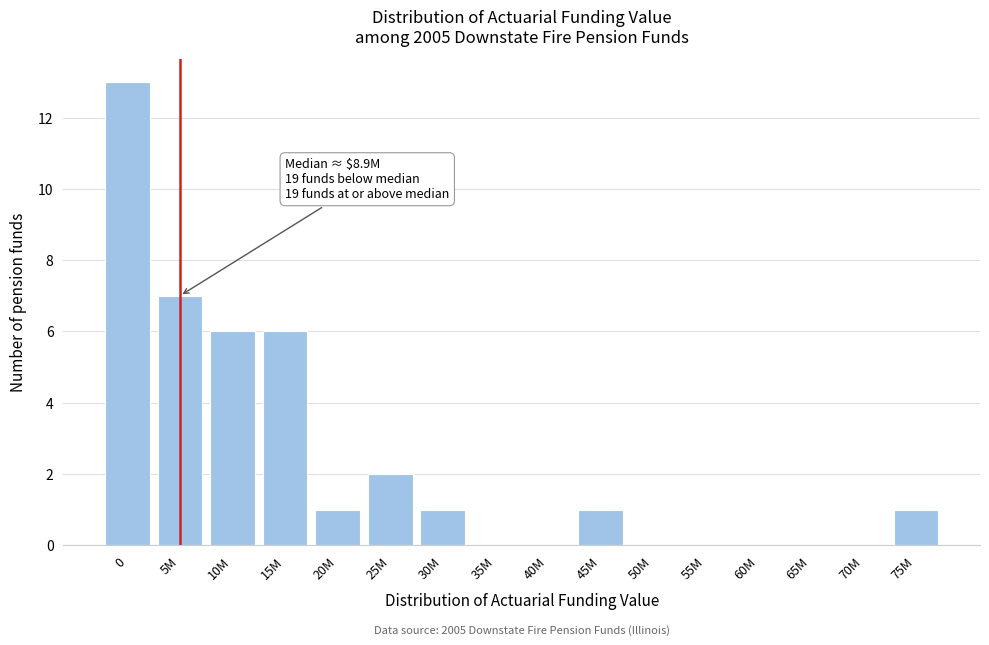

Reading left to right, transcribe all the data shown in this chart.

0=13	5M=7	10M=6	15M=6	20M=1	25M=2	30M=1	35M=0	40M=0	45M=1	50M=0	55M=0	60M=0	65M=0	70M=0	75M=1